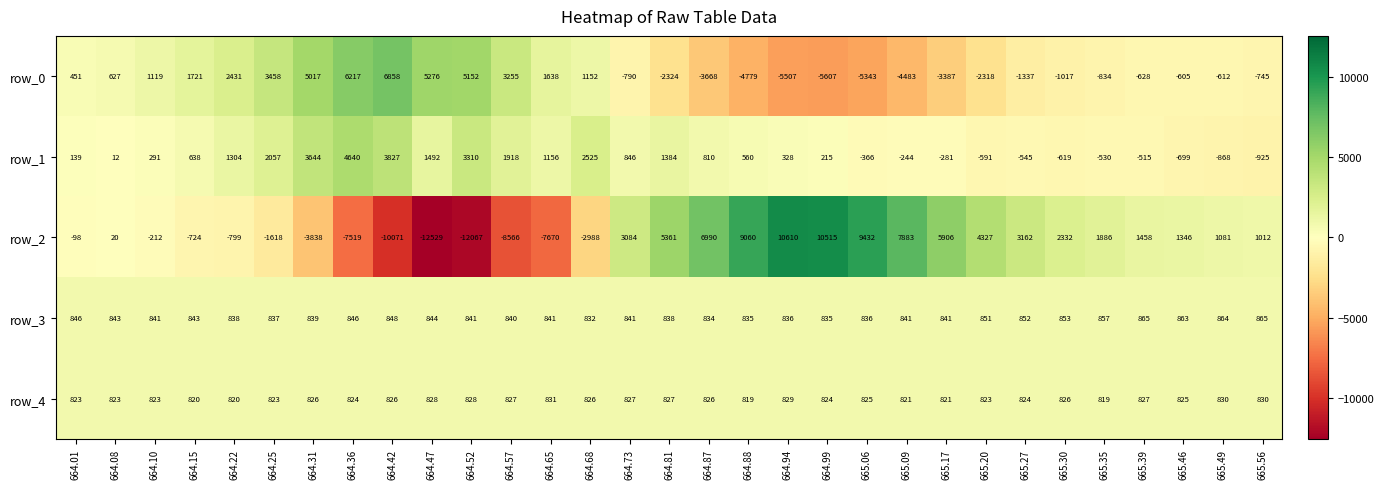

What is the difference between the maximum and second lowest values in the row_2 series?

22677